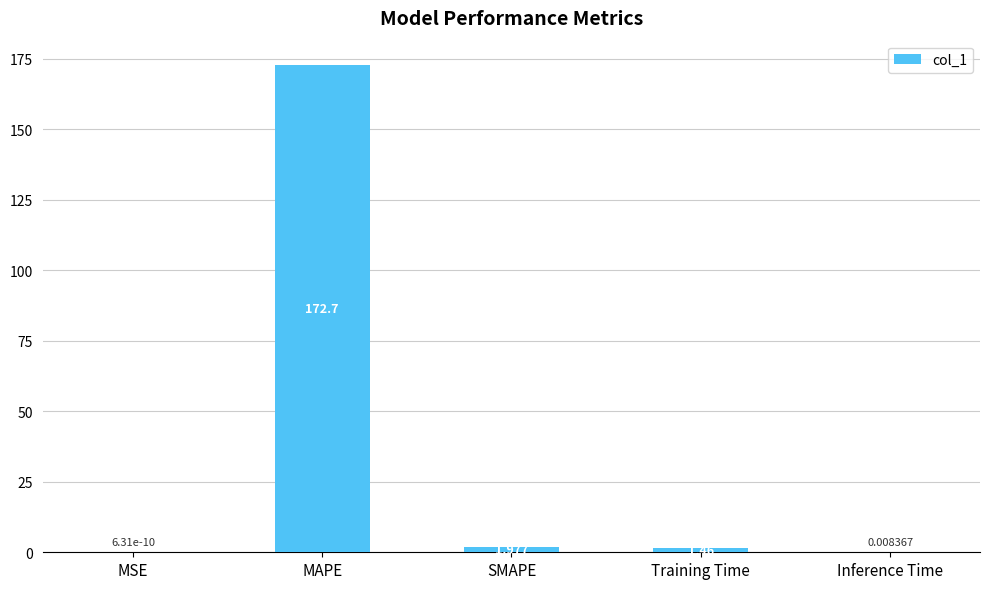

Which has a higher value, MSE or MAPE?

MAPE